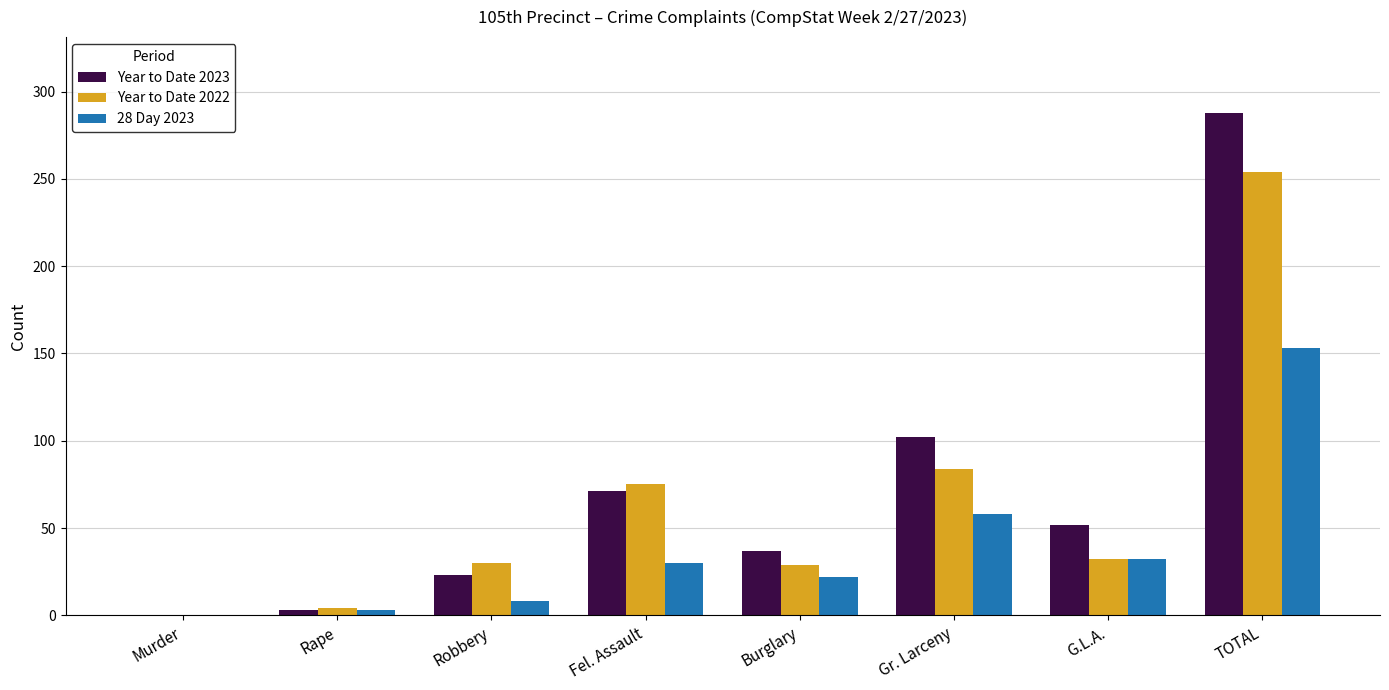

How many groups of bars are there?

8